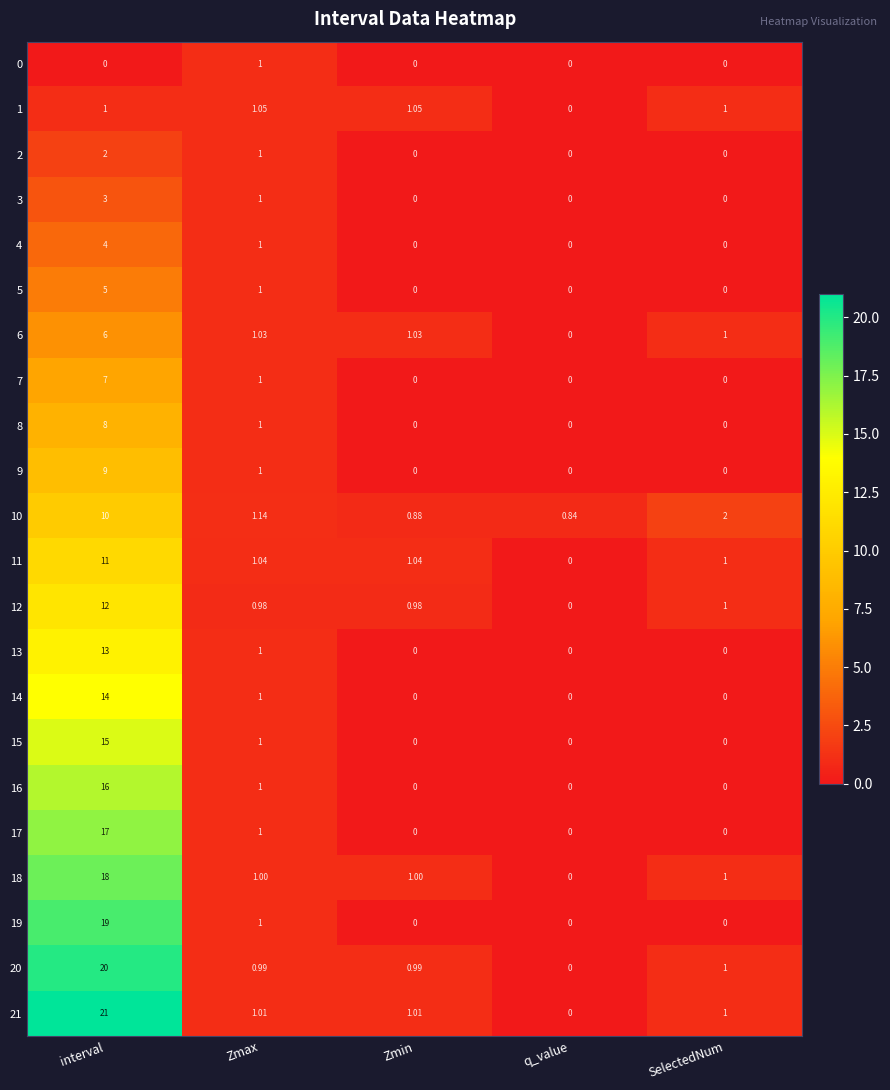

How many categories are shown in the chart?

5